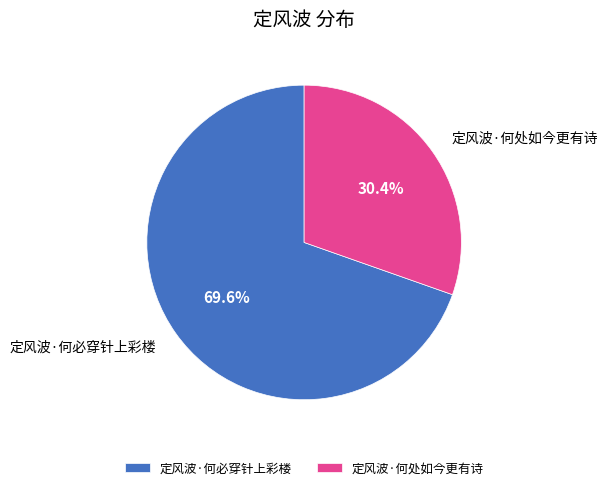

How many segments does this pie chart have?

2